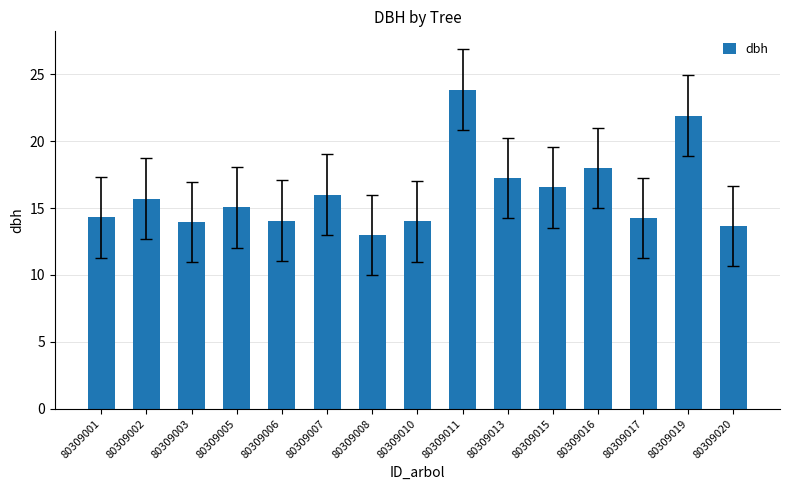

At which category does the chart reach its peak across all series?

80309011